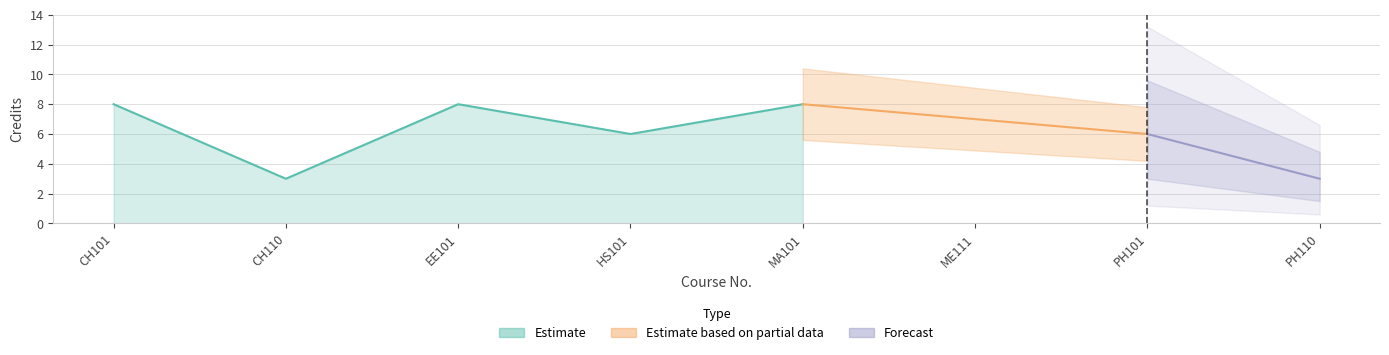

What is the smallest value displayed?

3